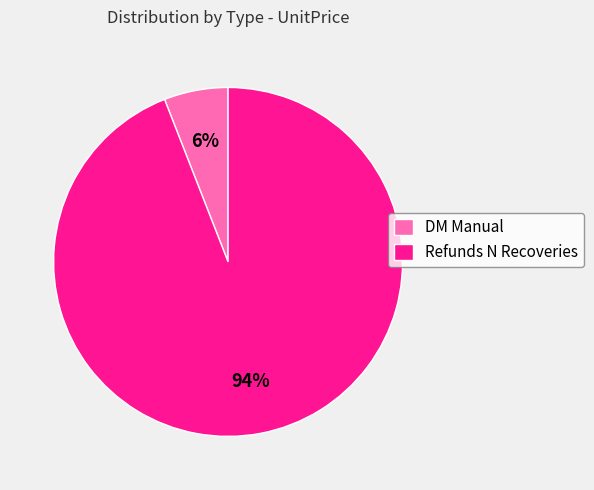

Is there any slice that represents more than half of the pie?

Yes